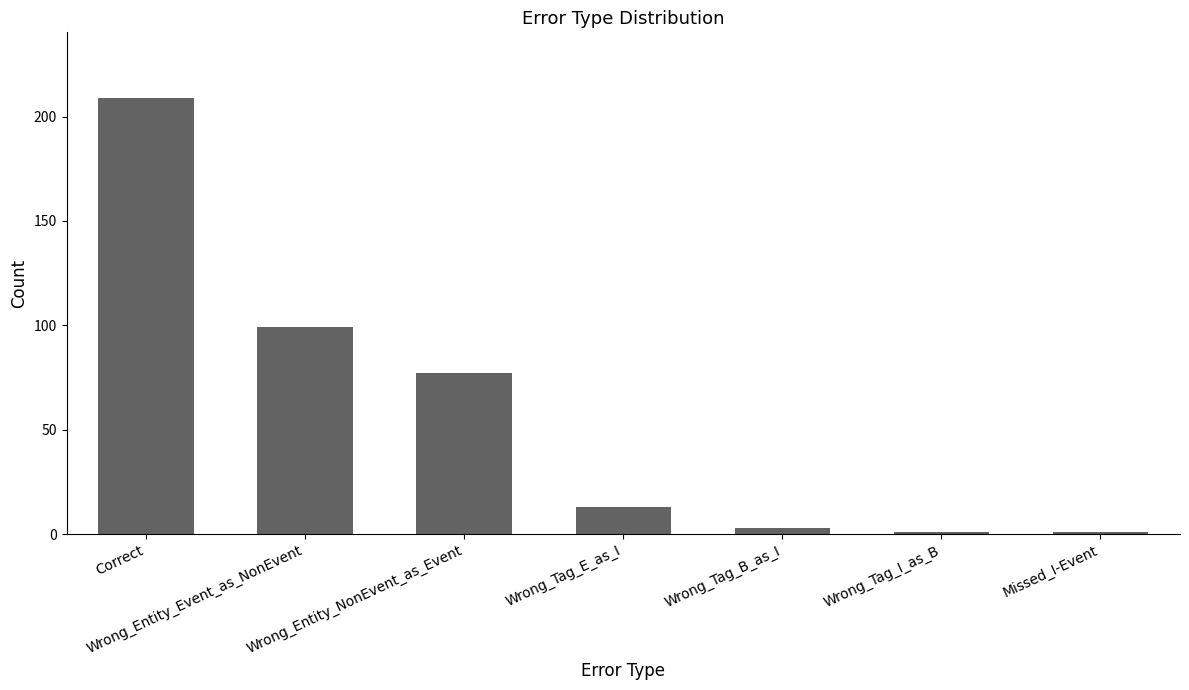

What position from the right is Wrong_Tag_B_as_I?

3